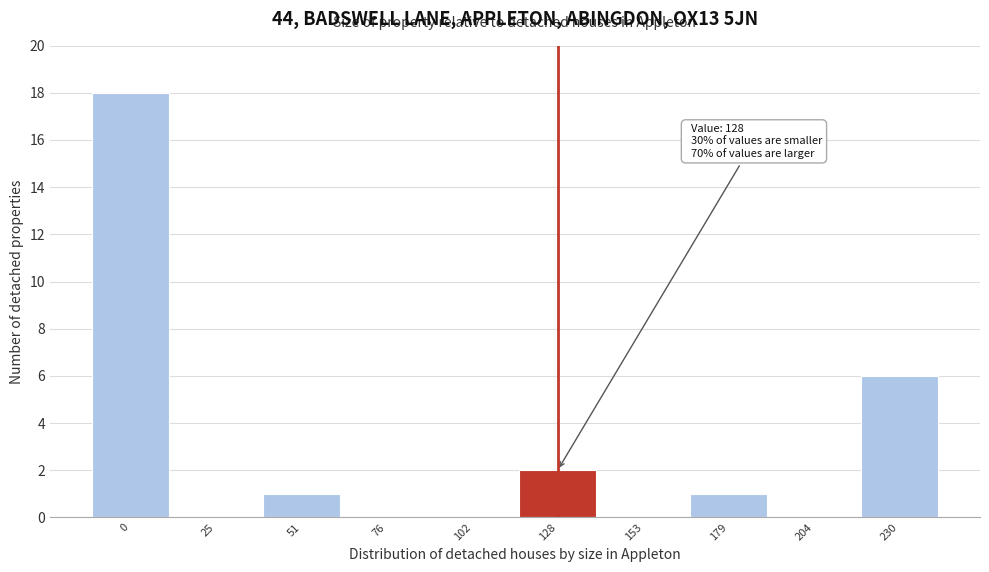

Reading right to left, transcribe all the data shown in this chart.

230=6	204=0	179=1	153=0	128=2	102=0	76=0	51=1	25=0	0=18